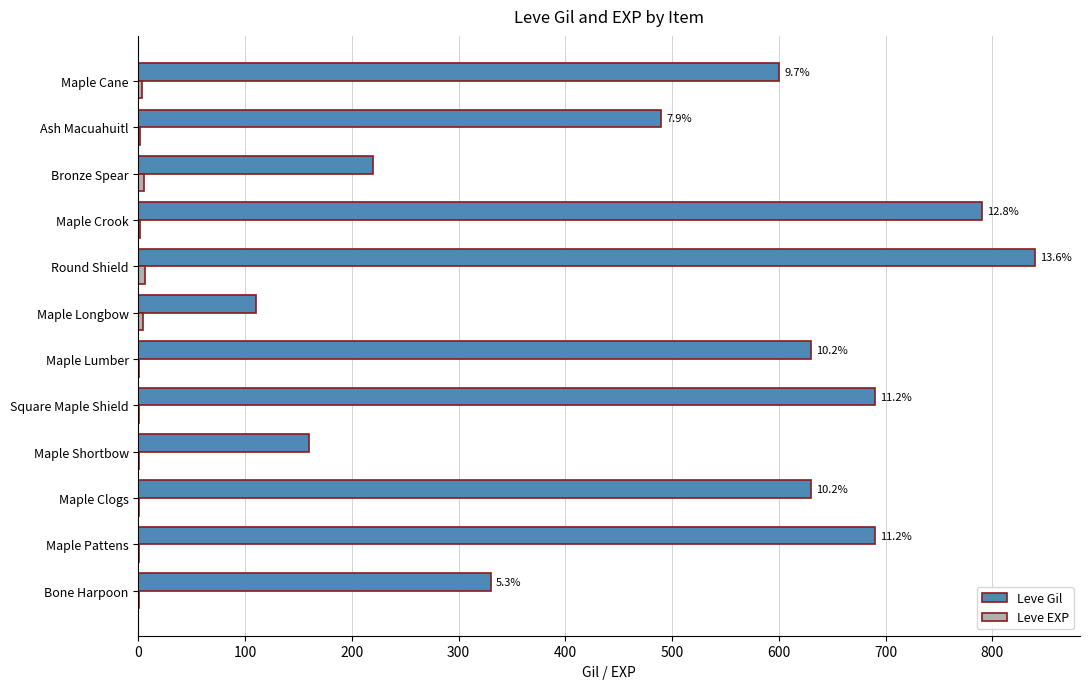

At which label is Leve Gil closest to 475?

Ash Macuahuitl